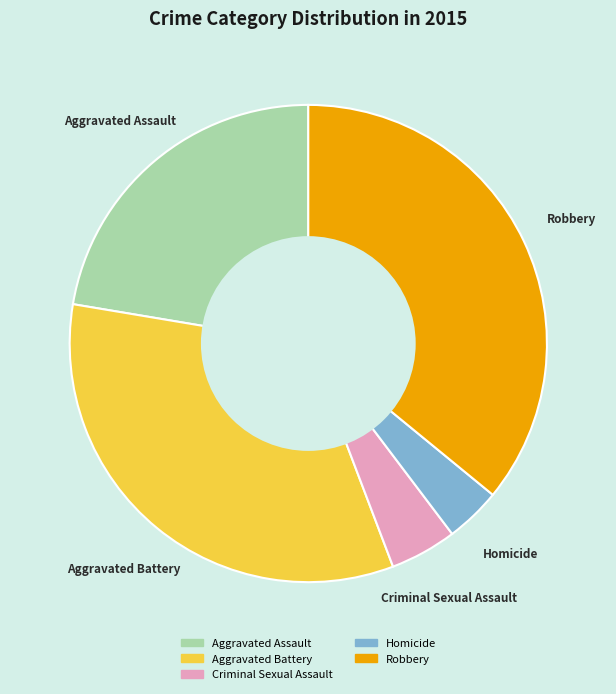

Which category has the smallest portion of the pie?

Homicide